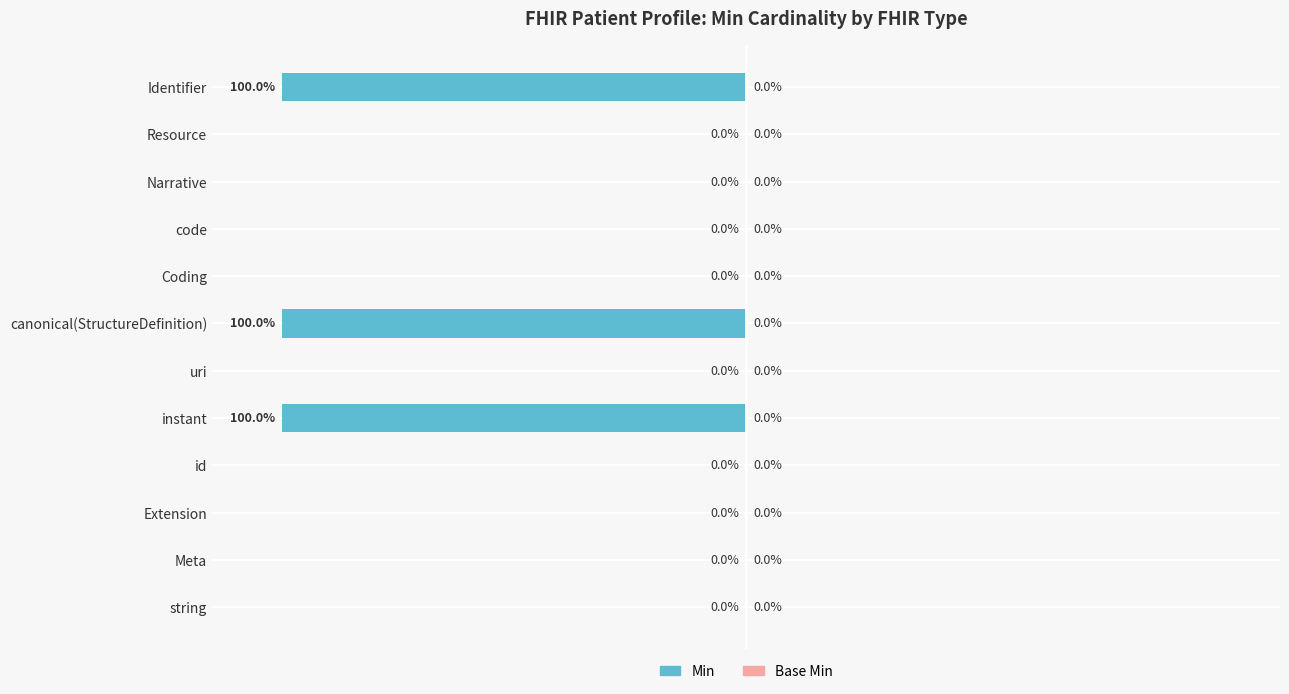

Which has a higher value, Resource or Identifier?

Resource